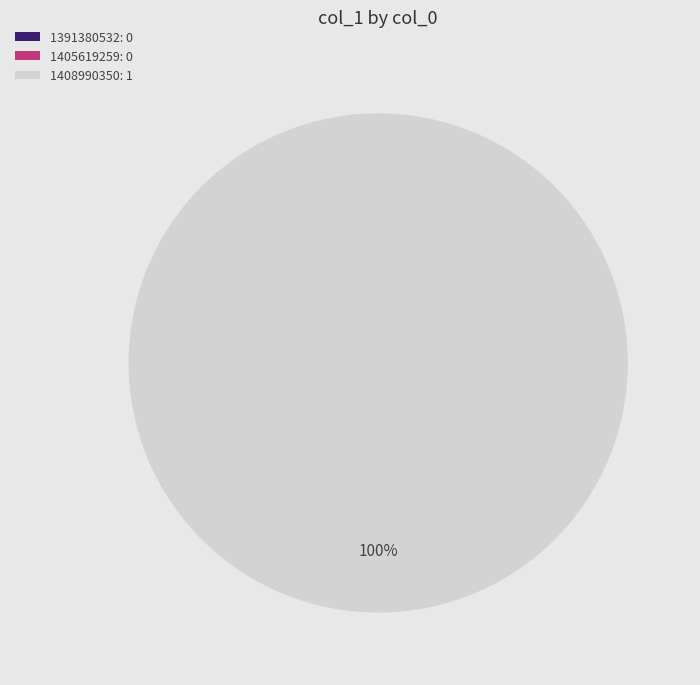

True or false: 1391380532 accounts for 6% of the total.

False